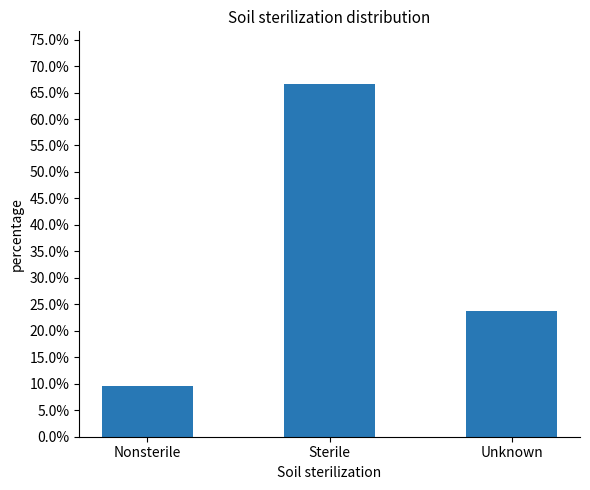

What is the value of the 2nd bar from the left?

0.7